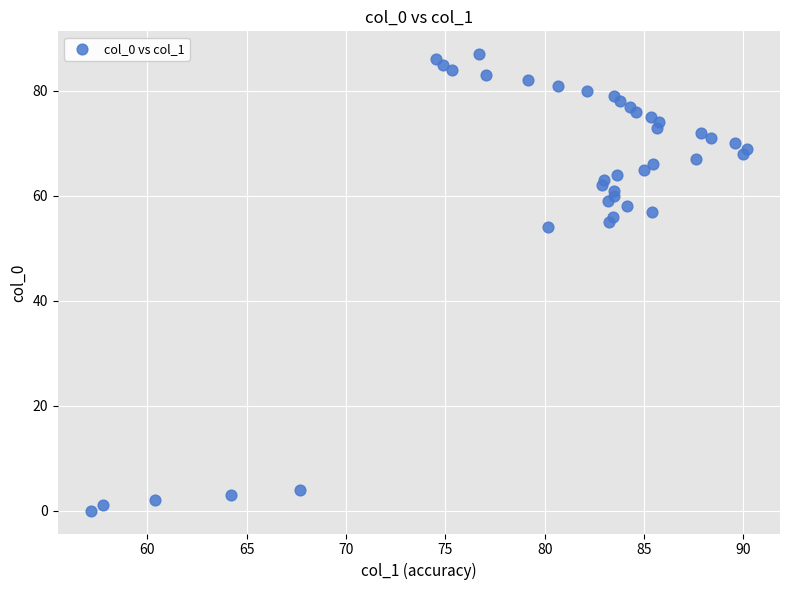

What Y value in the scatter plot is closest to 43?

54